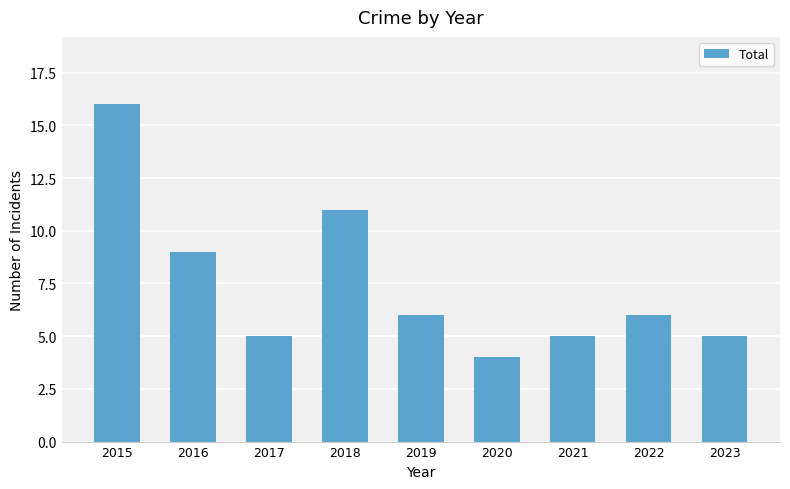

What is the smallest value displayed?

4